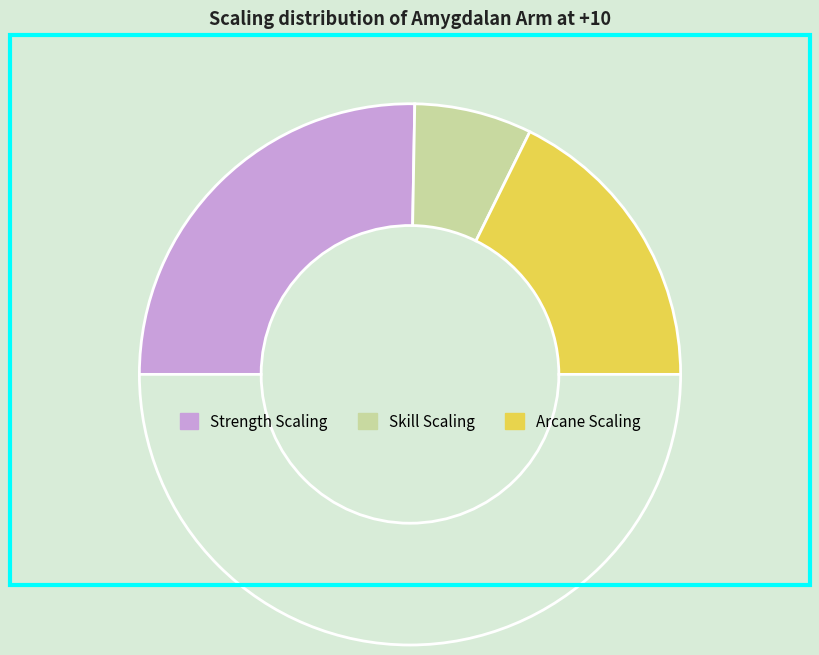

Count the number of slices in the pie.

4